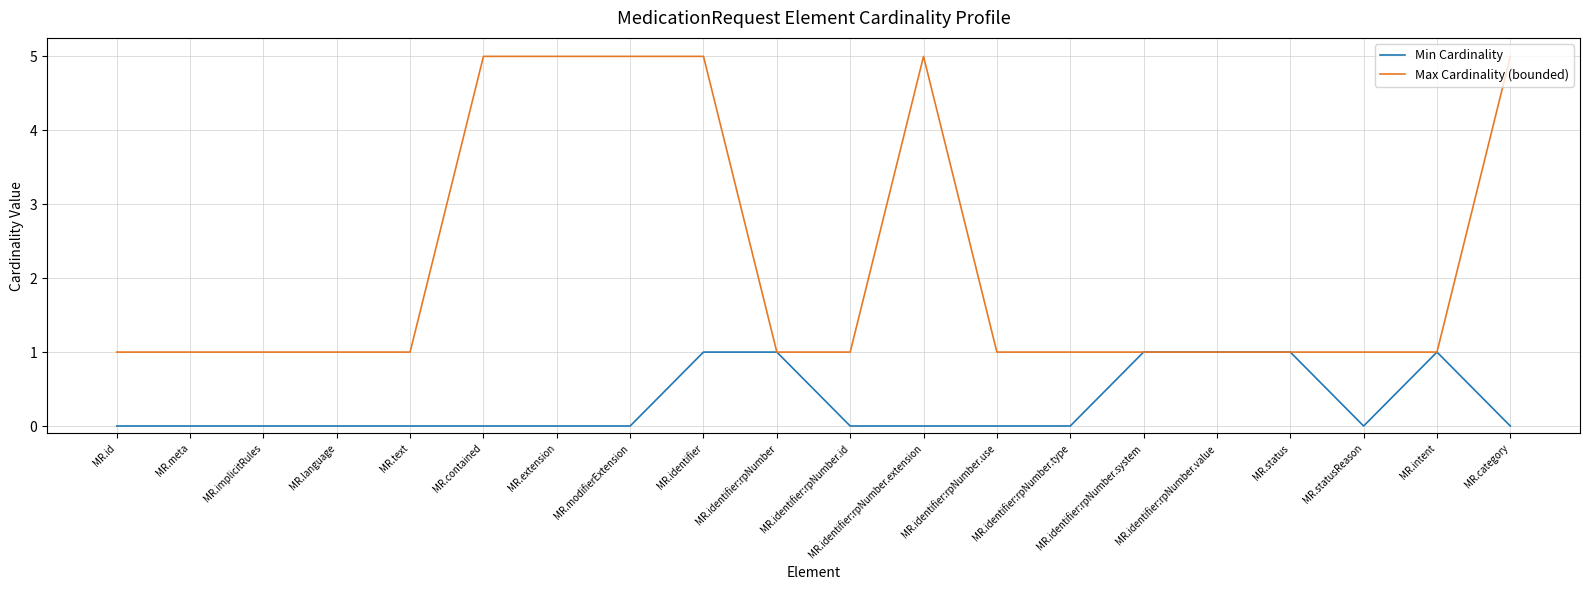

How many lines are shown in the chart?

2